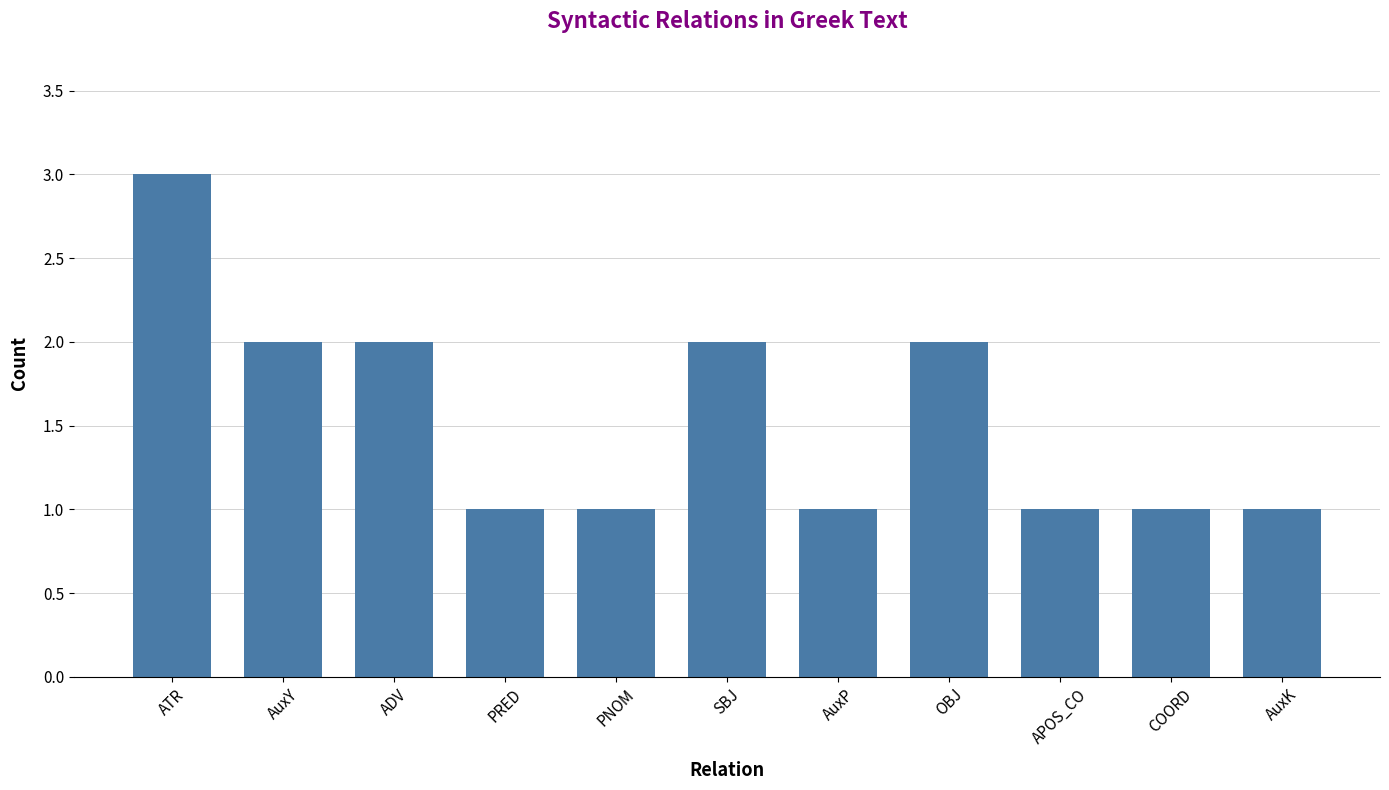

How many bars are there in total?

11